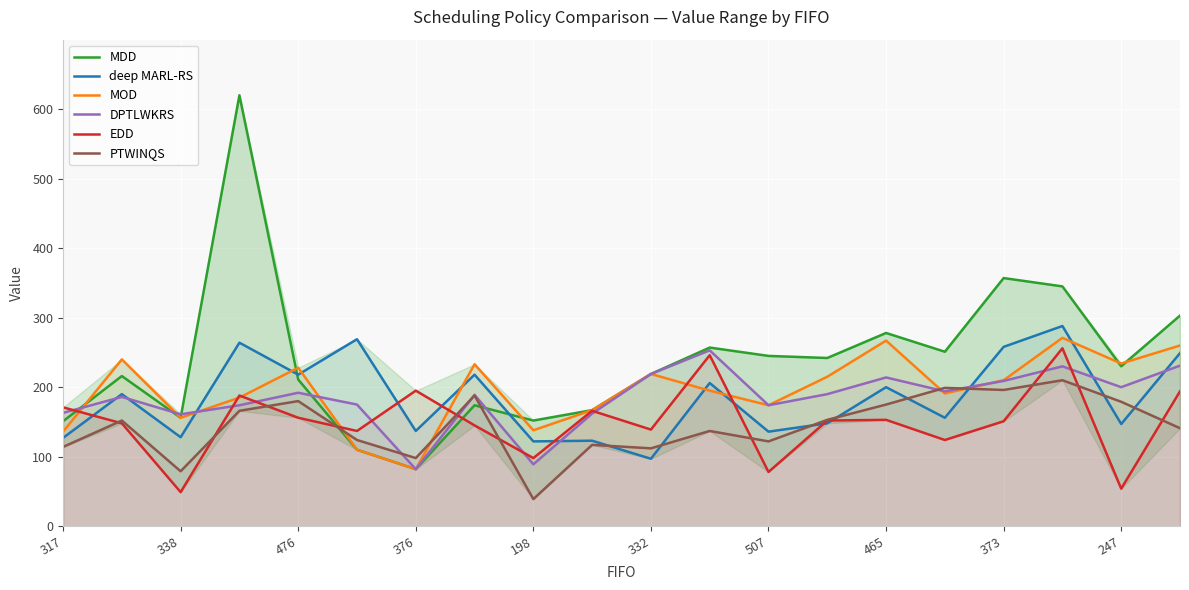

What is the label of the 3rd point from the right?

17